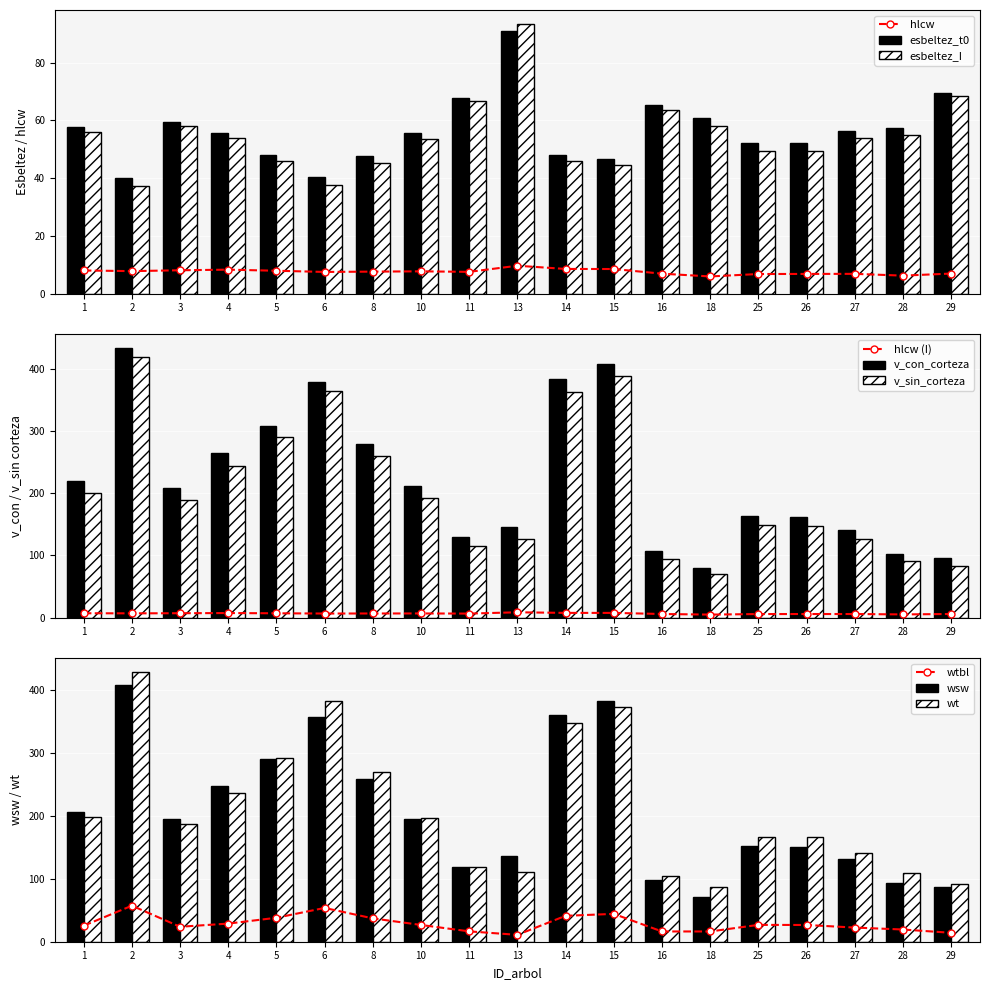

Reading left to right, extract all data points from this chart.

esbeltez_t0: 57.7	39.9	59.5	55.5	48.0	40.3	47.7	55.5	67.7	90.9	48.0	46.5	65.1	60.7	52.0	52.1	56.3	57.5	69.4
esbeltez_I: 56.0	37.4	57.9	53.7	45.7	37.7	45.3	53.4	66.7	93.5	46.0	44.4	63.6	58.1	49.3	49.5	53.9	54.8	68.4
hlcw: 8.0	7.8	8.1	8.3	7.9	7.5	7.6	7.7	7.5	9.6	8.5	8.5	6.9	5.9	6.8	6.8	6.8	6.2	6.9